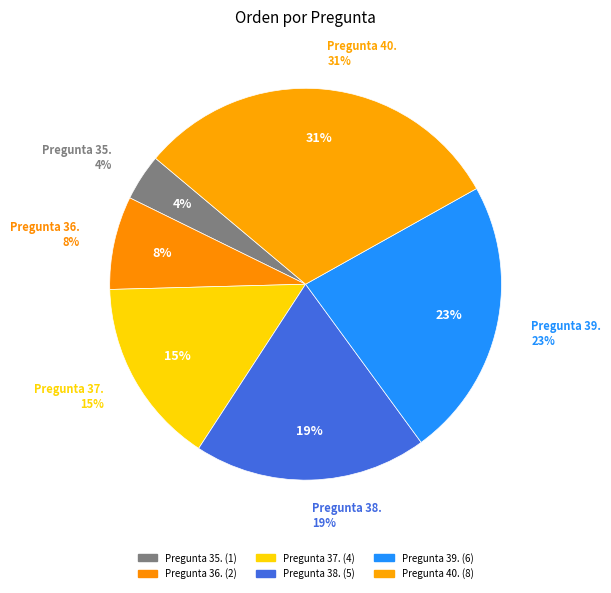

What is the smallest slice in the pie chart?

Pregunta 35.